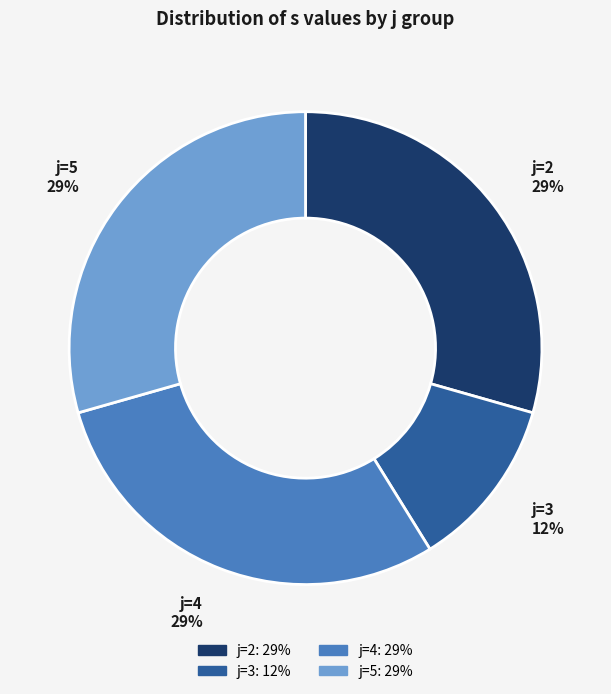

Which slice is the smallest?

j=3